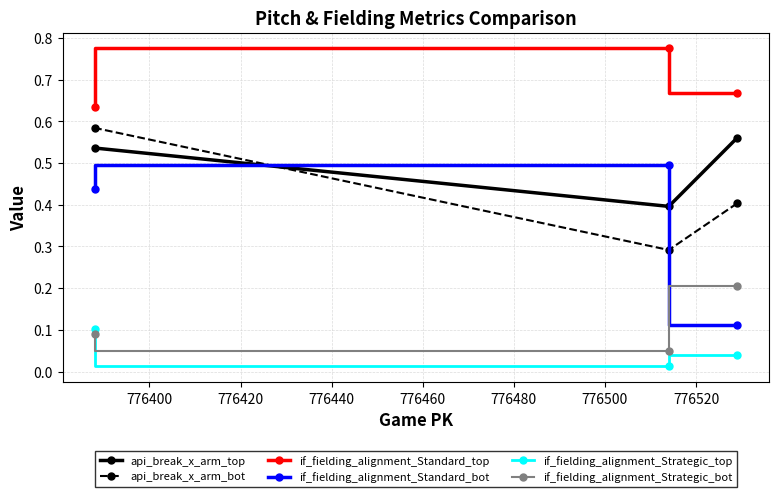

How many if_fielding_alignment_Standard_top values are between 0 and 1?

3